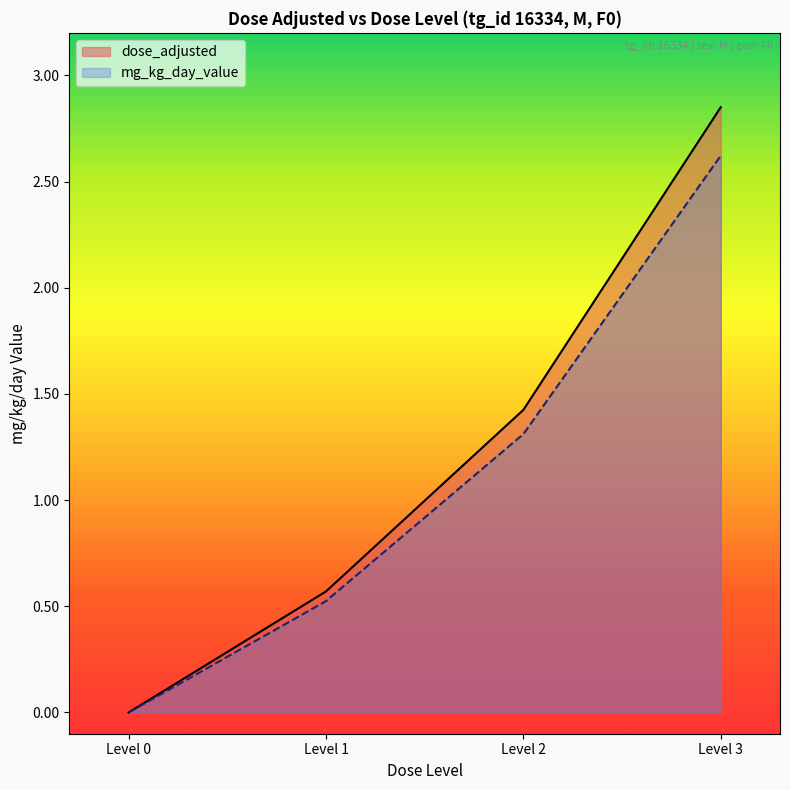

How many data points in dose_adjusted are above 1?

2